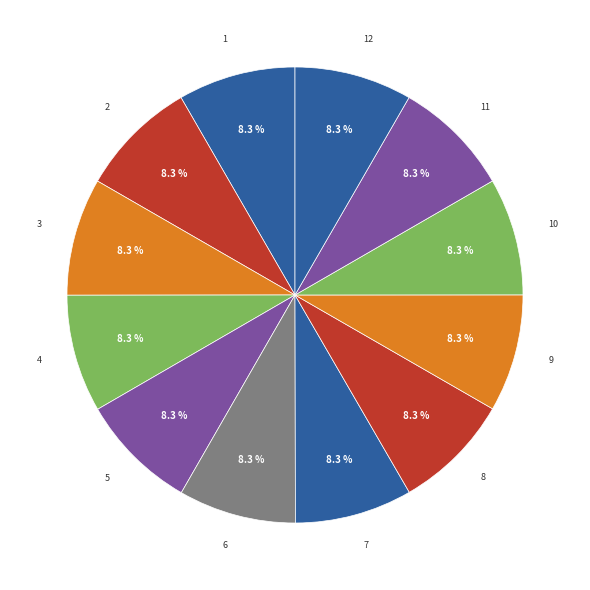

How many segments does this pie chart have?

12